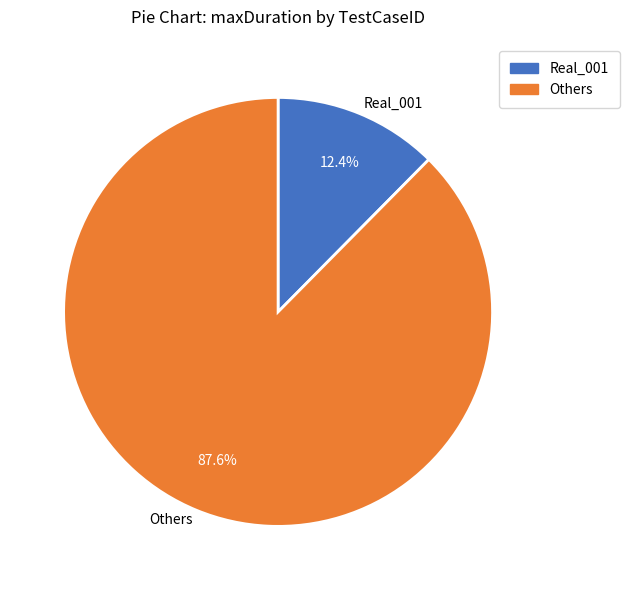

Combined, what portion of the pie is Others and Real_001?

100.0%